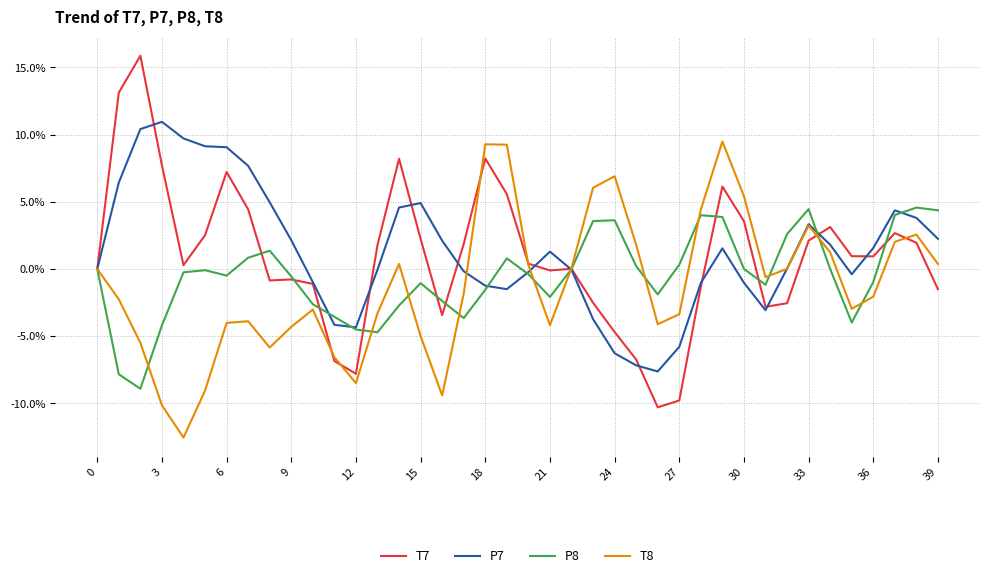

List the series in order of their peak value, highest first.

T7, P7, T8, P8